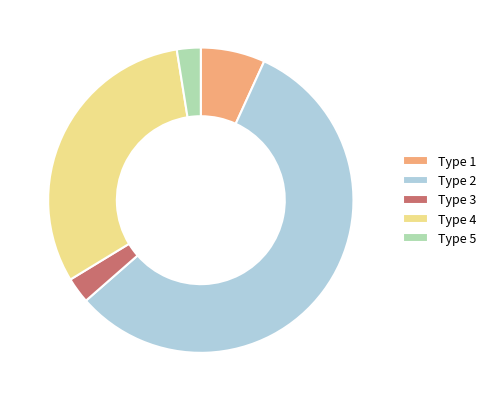

Is the sum of Type 3 and Type 2 greater than half?

Yes